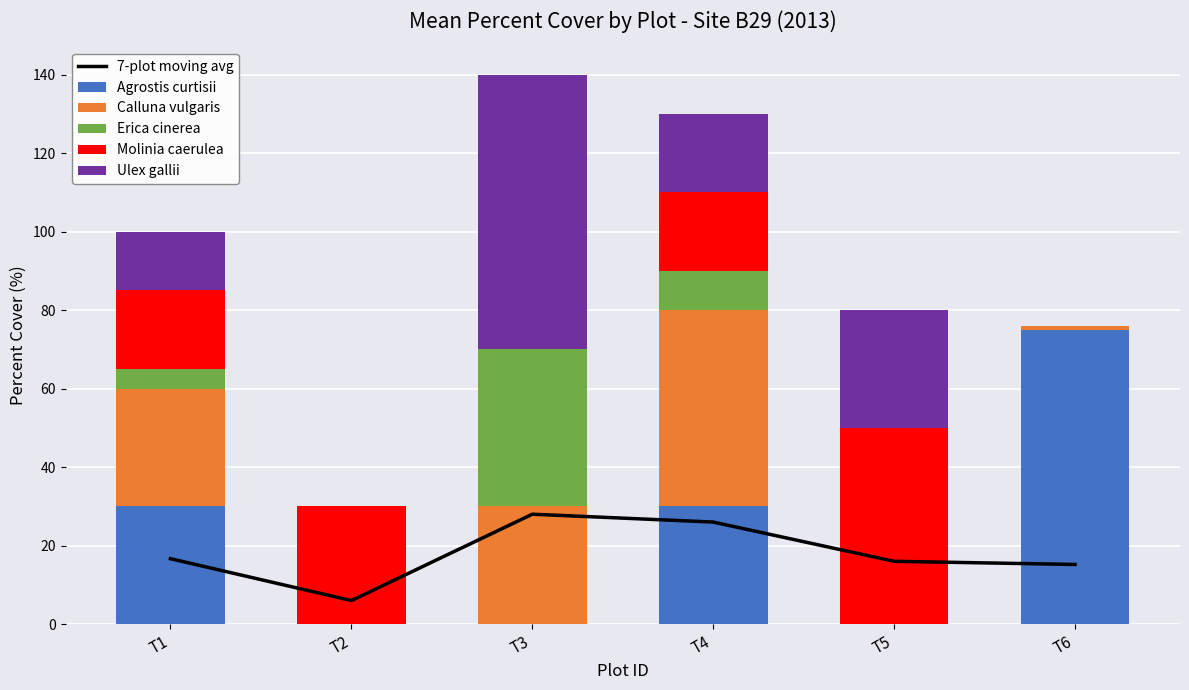

What is the value of the Calluna vulgaris bar at the 1st from the left?

30.0